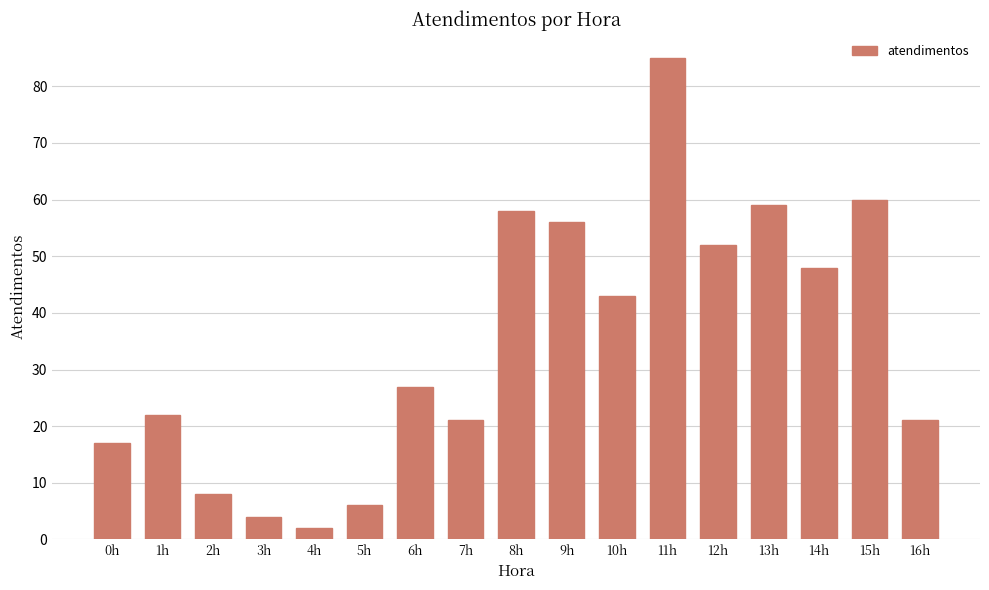

What is the average value?

35